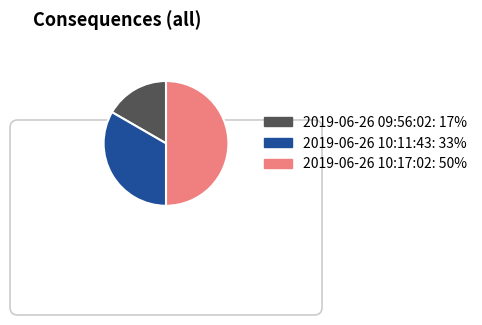

Is there any slice that represents more than half of the pie?

No